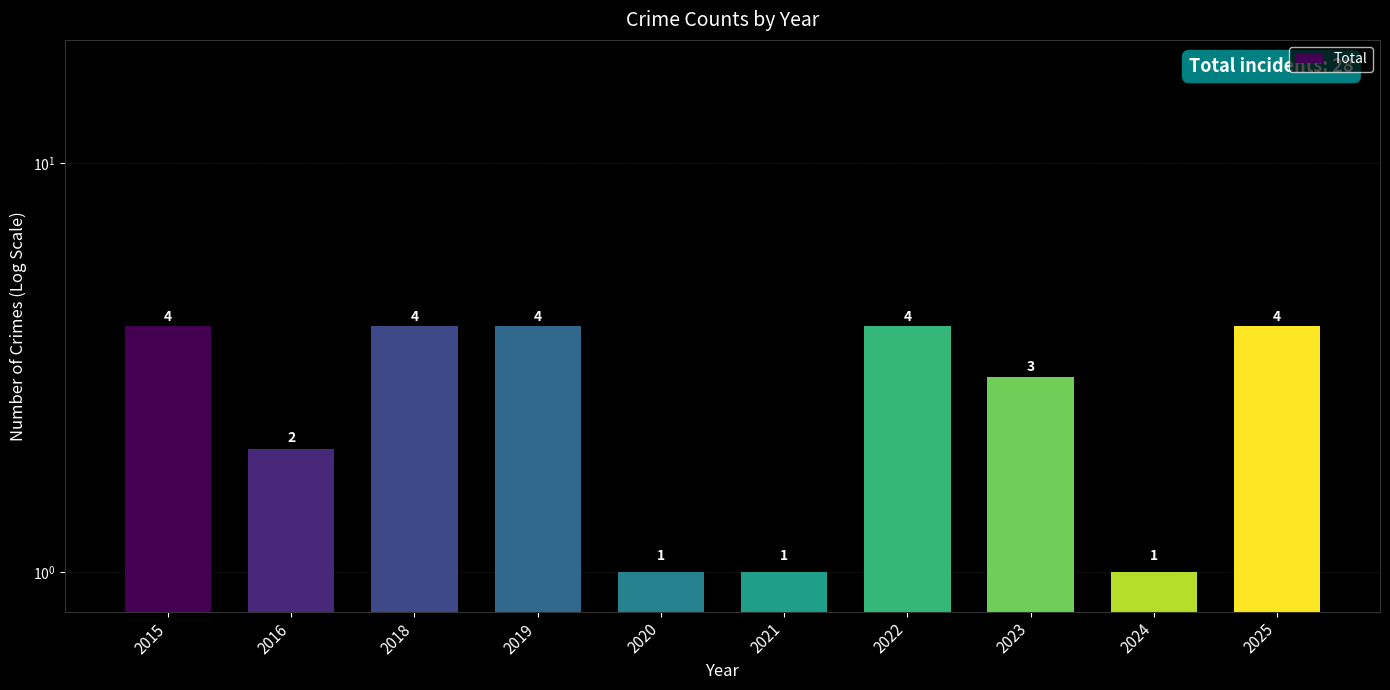

How many series are shown in this chart?

1